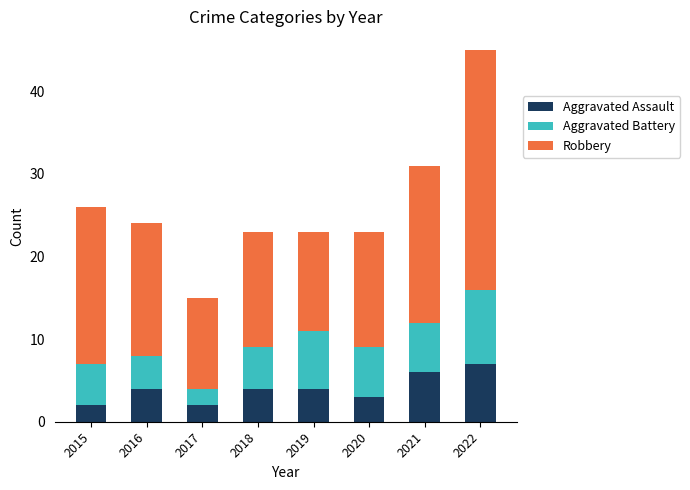

What is the total value across all series at 2018?

23